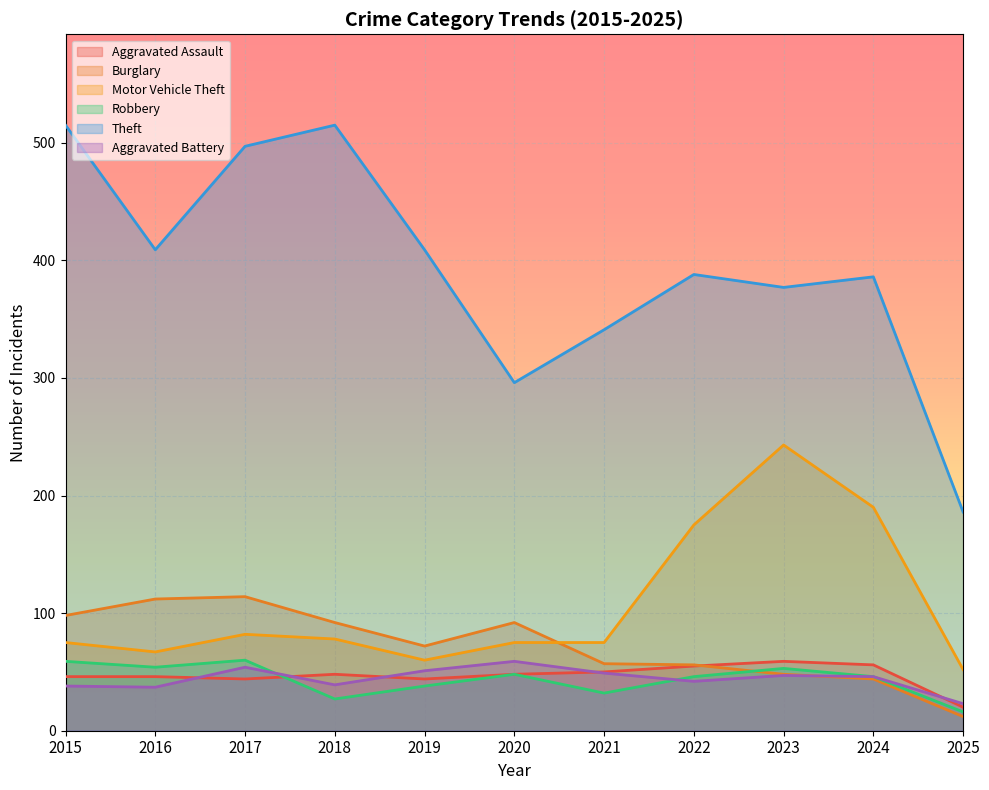

Read the Aggravated Assault value at 2015, to the nearest 10.

50